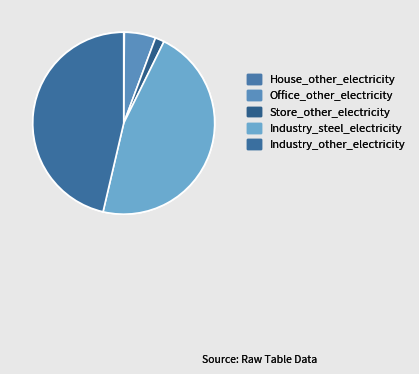

Approximately how many times larger is the value at Industry_steel_electricity compared to House_other_electricity?

403.4